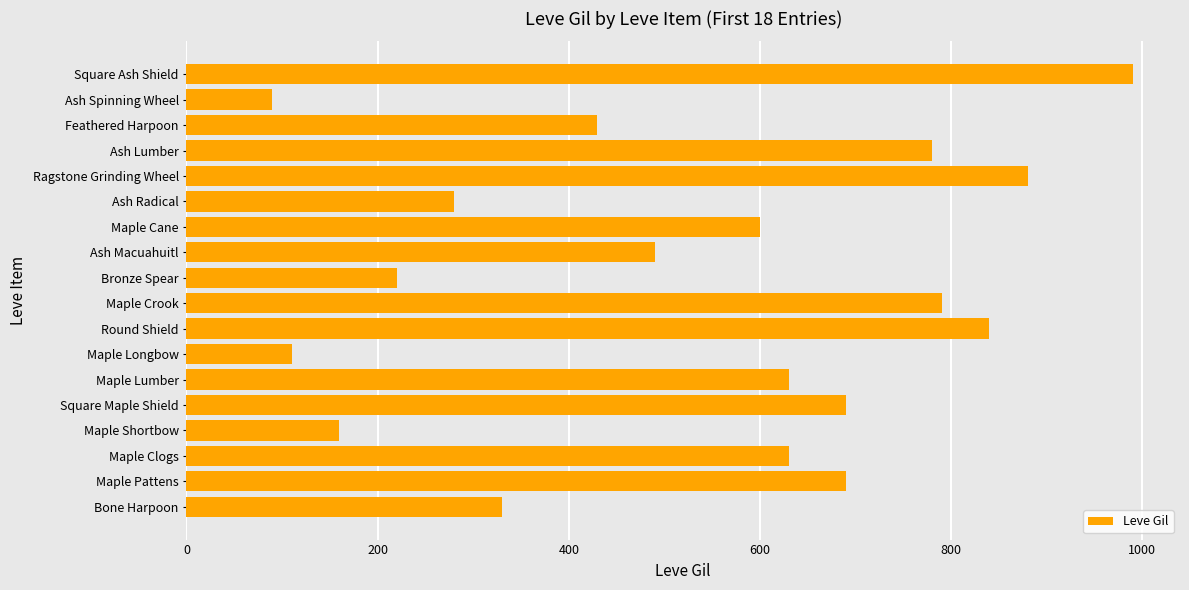

What is the maximum value shown in the chart?

990